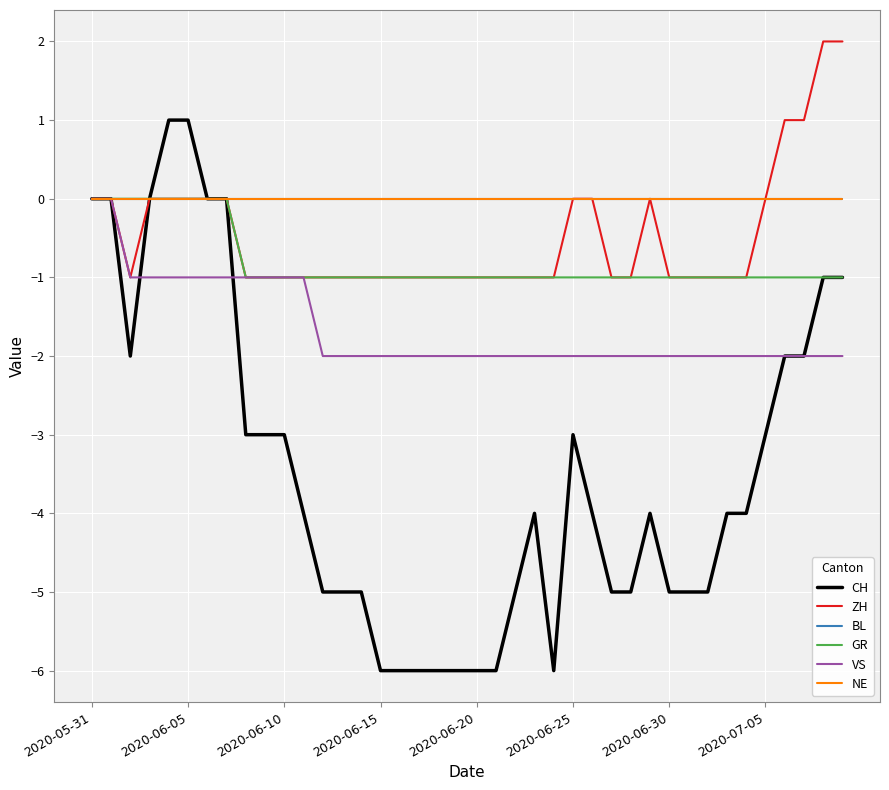

At which category is the sum across all series the highest?

2020-05-31